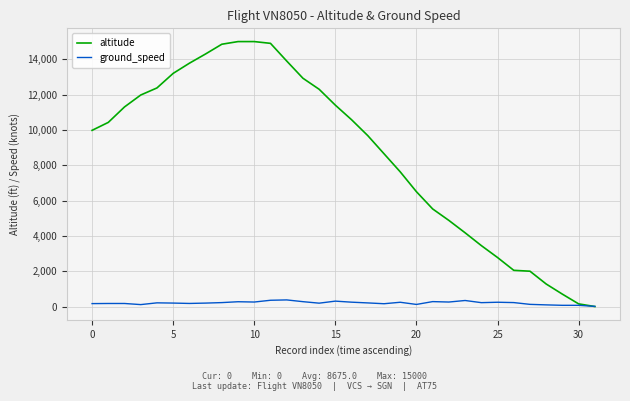

What is the highest value of the ground_speed series?

375